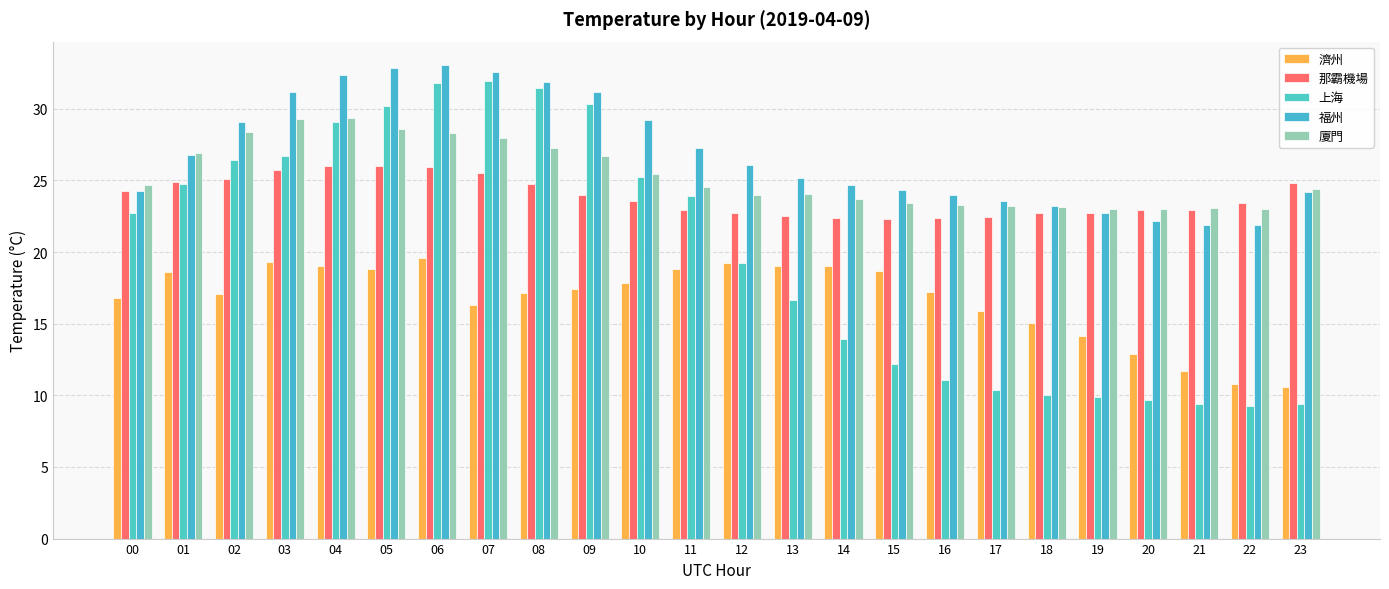

Which series has the largest total across all categories?

福州